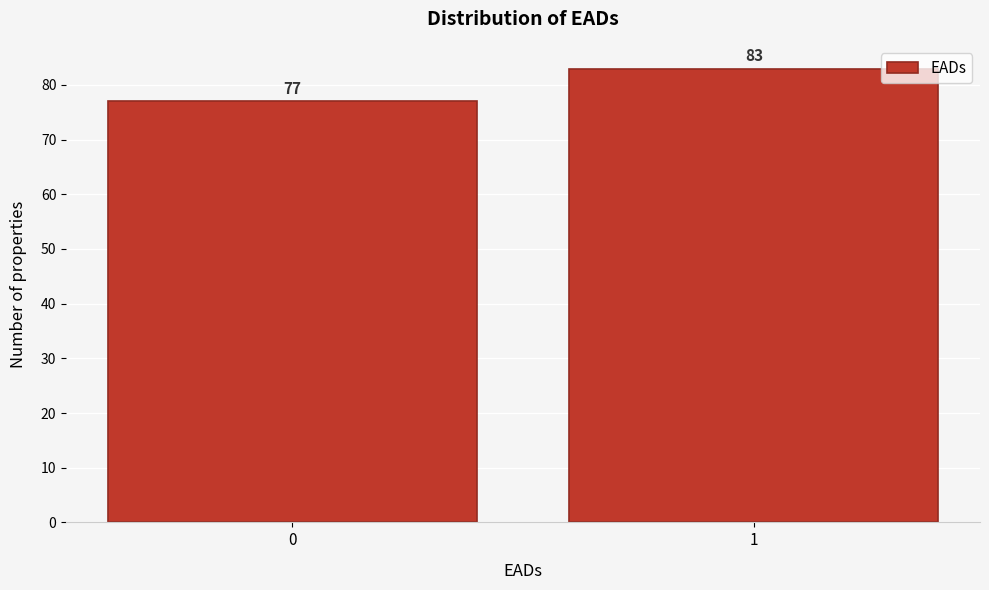

Reading left to right, extract all data points from this chart.

77	83